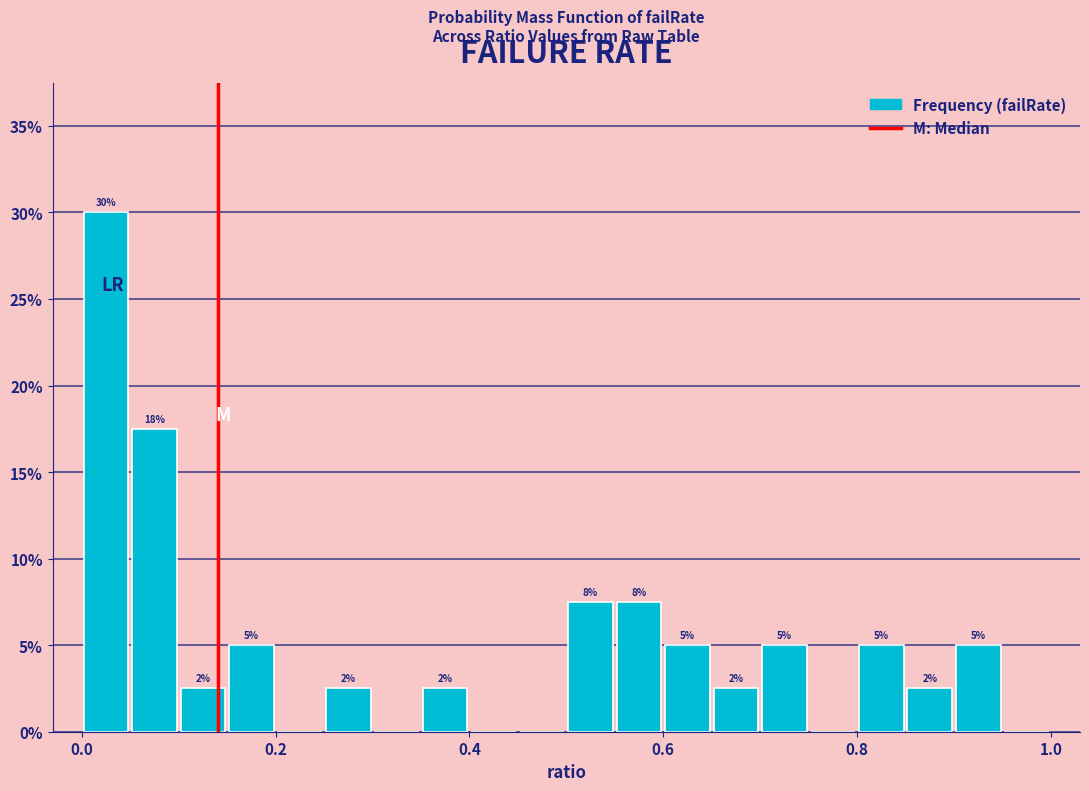

Around what value on the x-axis is the tallest bar? Give the approximate position of its centre, as read against the axis.

0.02